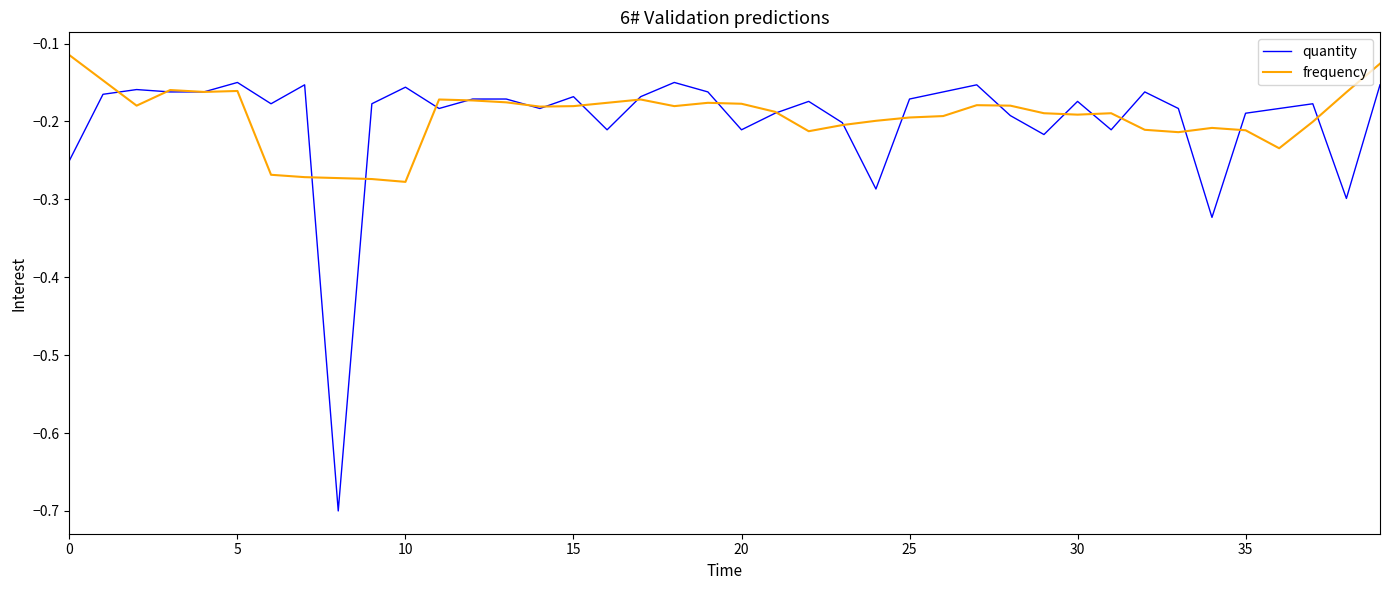

Which series ends up on top after the final intersection of quantity and frequency?

frequency